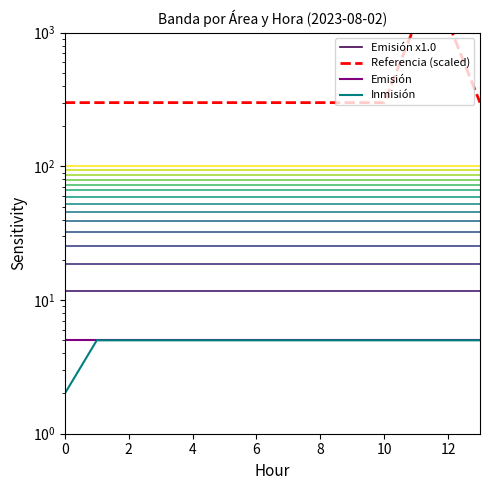

How many values in the Inmisión series are below 5?

1